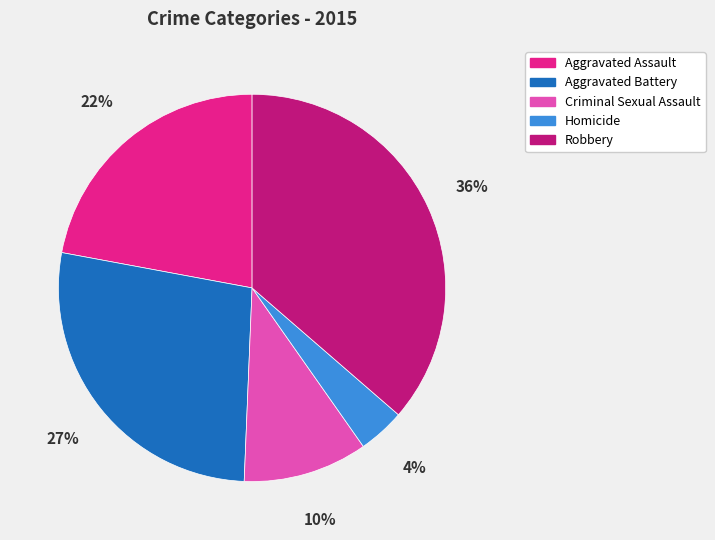

Is Aggravated Battery the majority of the pie?

No